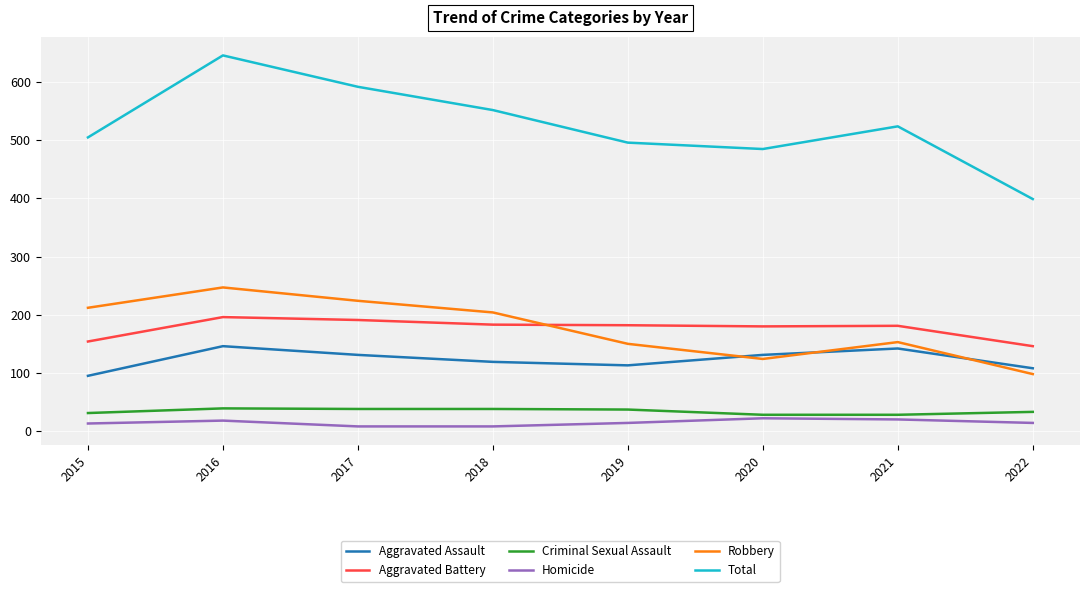

In Total, how many points are higher than both neighbors (excluding endpoints)?

2